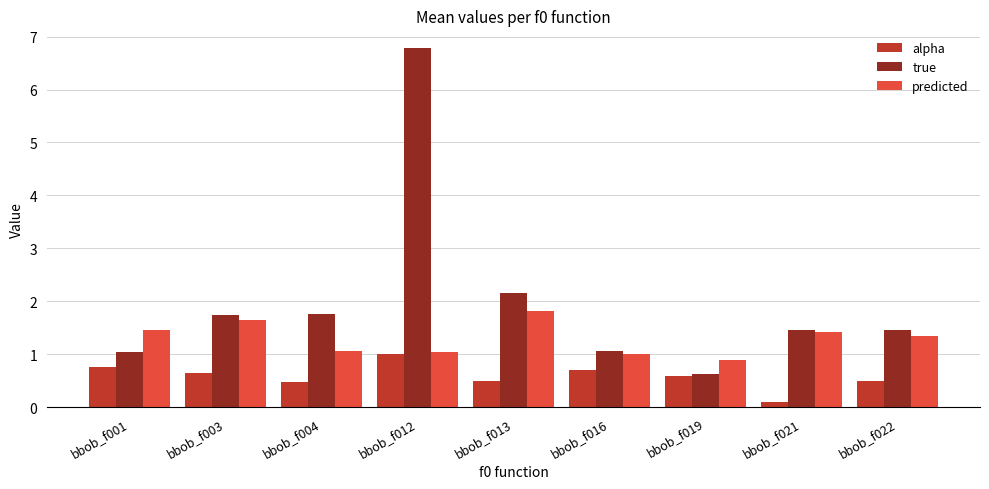

The true series shows 2.2 at bbob_f013. True or false?

True